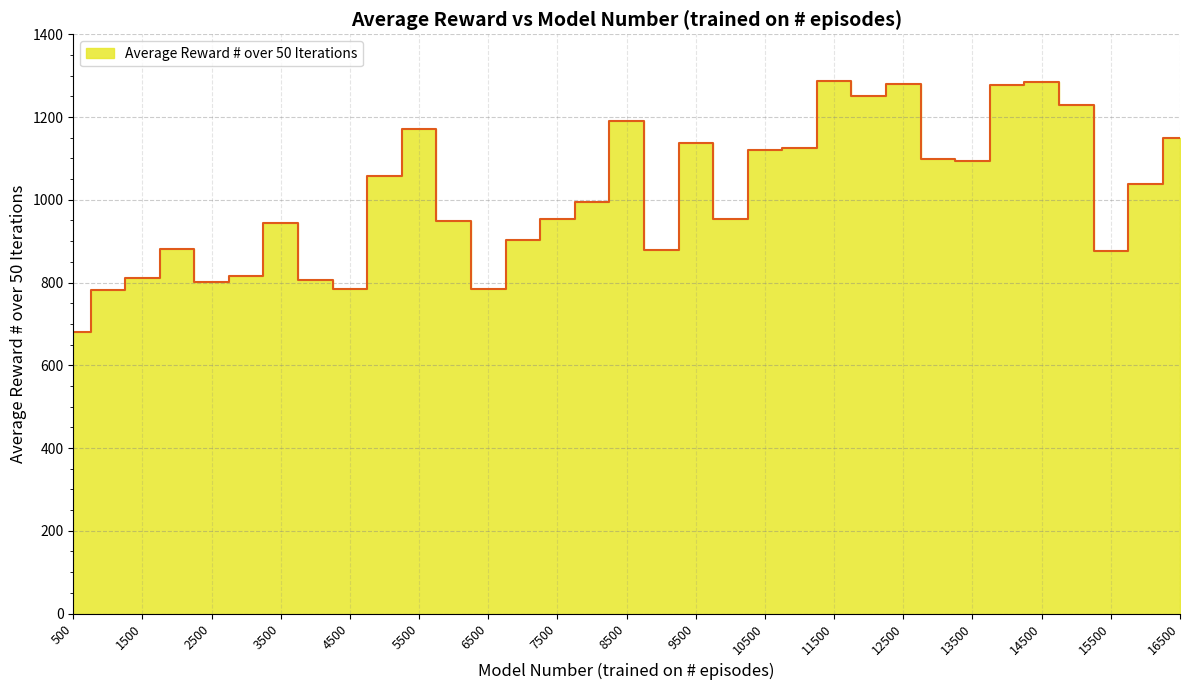

List the labels in order of value, smallest first.

500, 1000, 4500, 6500, 2500, 4000, 1500, 3000, 15500, 9000, 2000, 7000, 3500, 6000, 7500, 10000, 8000, 16000, 5000, 13500, 13000, 10500, 11000, 9500, 16500, 5500, 8500, 15000, 12000, 14000, 12500, 14500, 11500